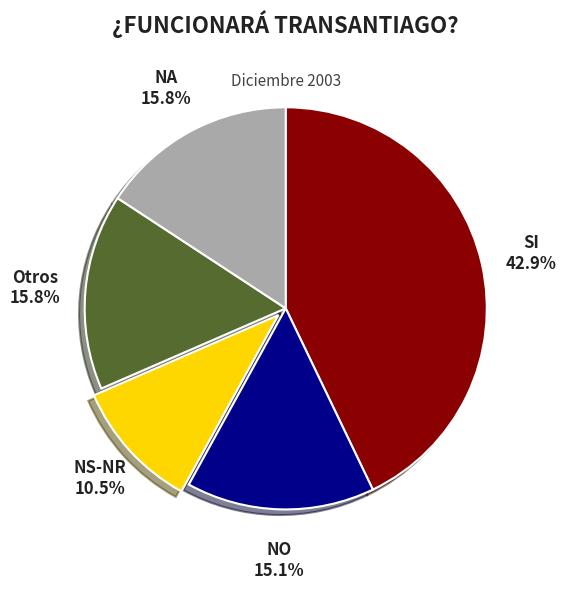

Does any single category account for the majority?

No